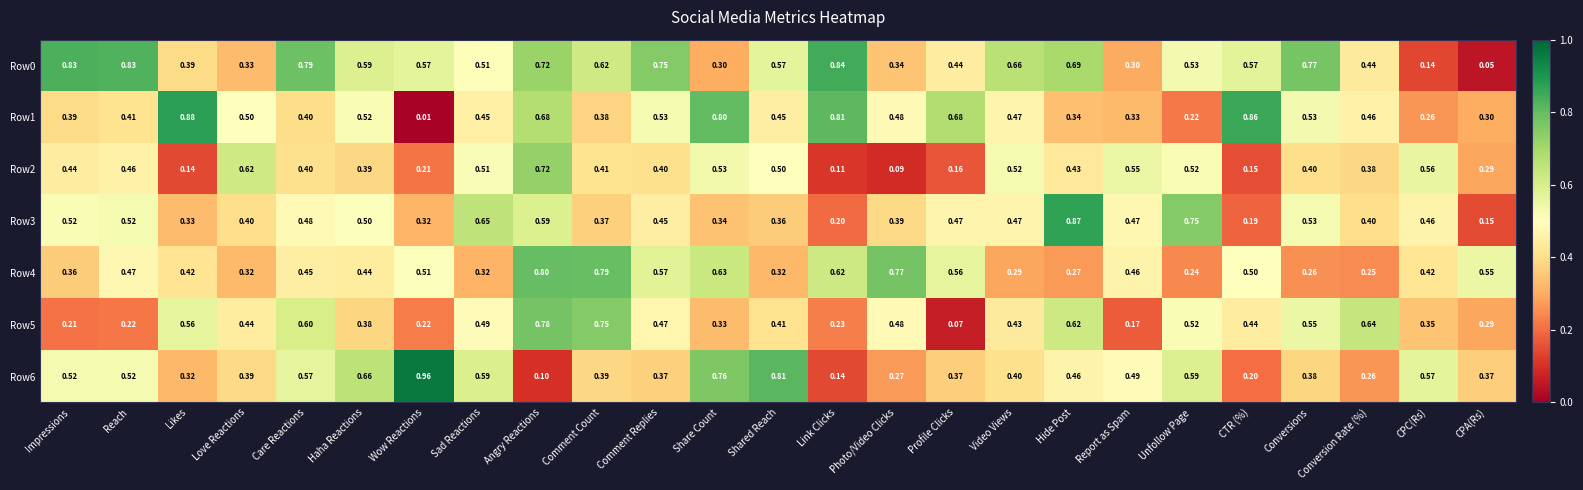

Which category has the highest value across all series?

Wow Reactions